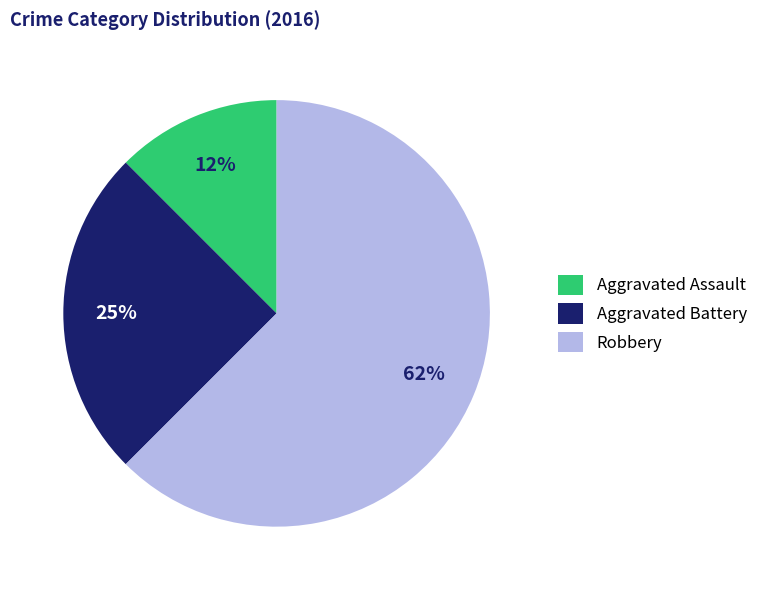

Which has a higher value, Aggravated Battery or Robbery?

Robbery